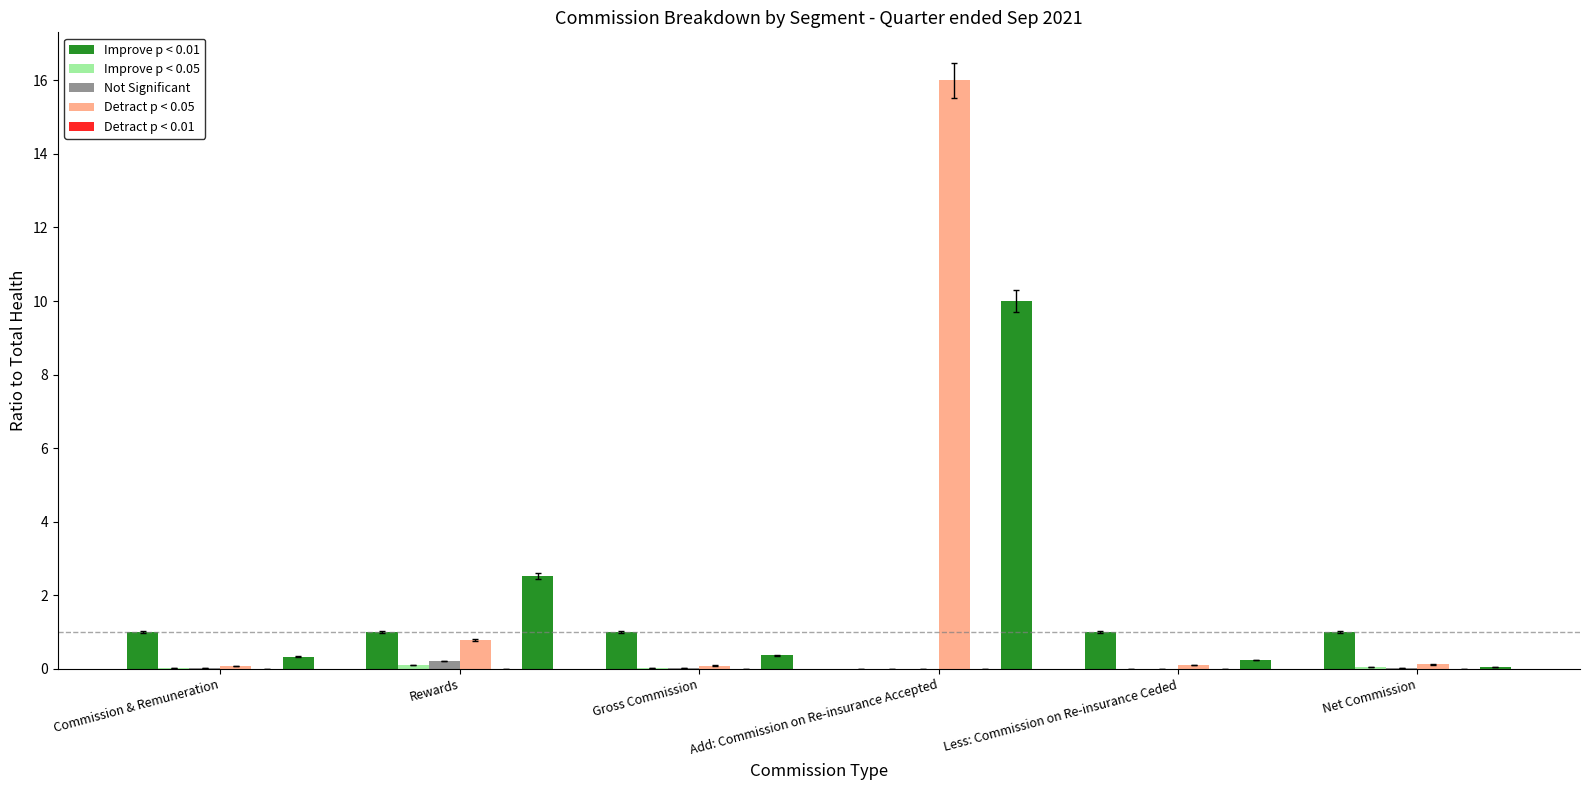

List the series in order of their peak value, lowest first.

Detract p < 0.01, Improve p < 0.05, Not Significant, Improve p < 0.01, Detract p < 0.05